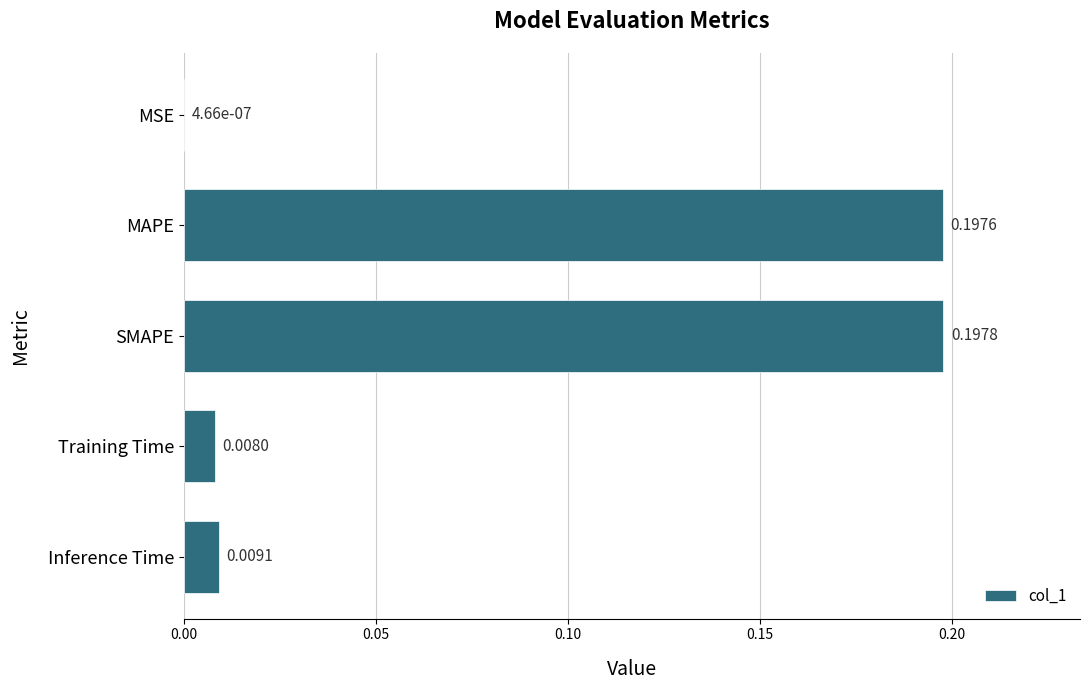

What is the sum of the values at SMAPE and MAPE?

0.4